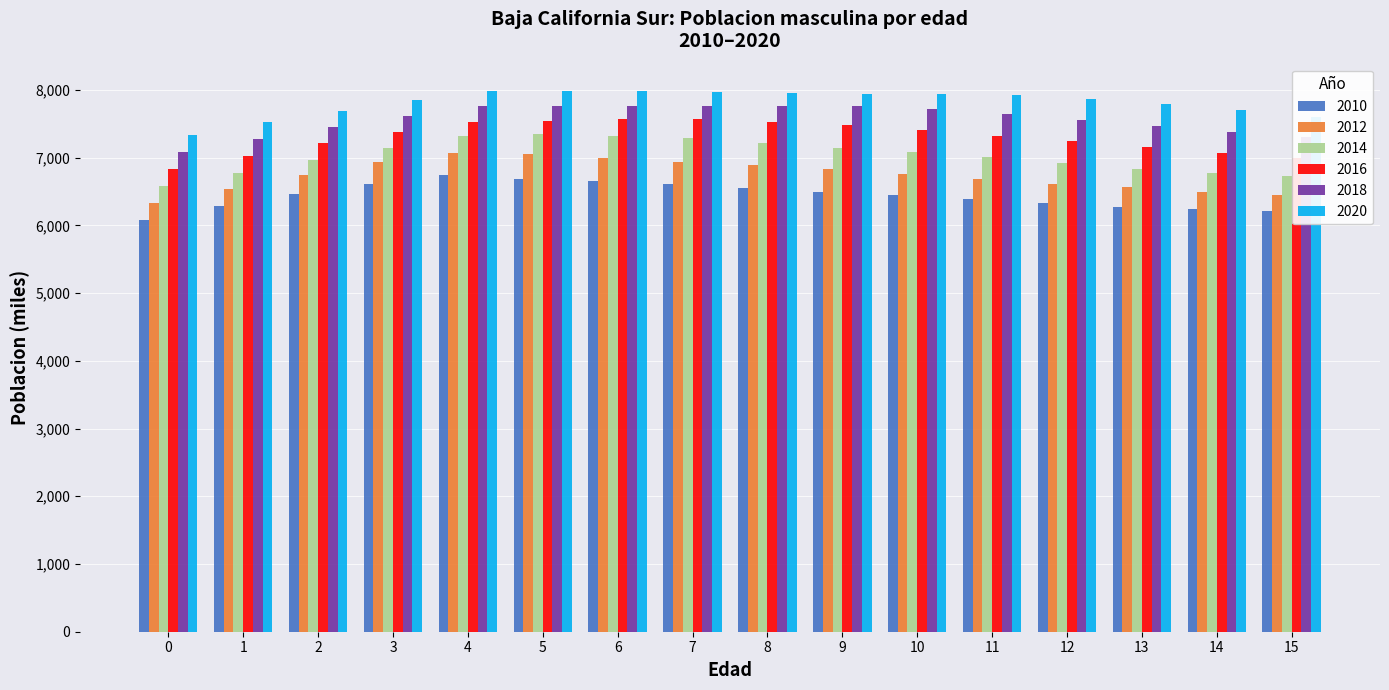

How many bars are there in each group?

6